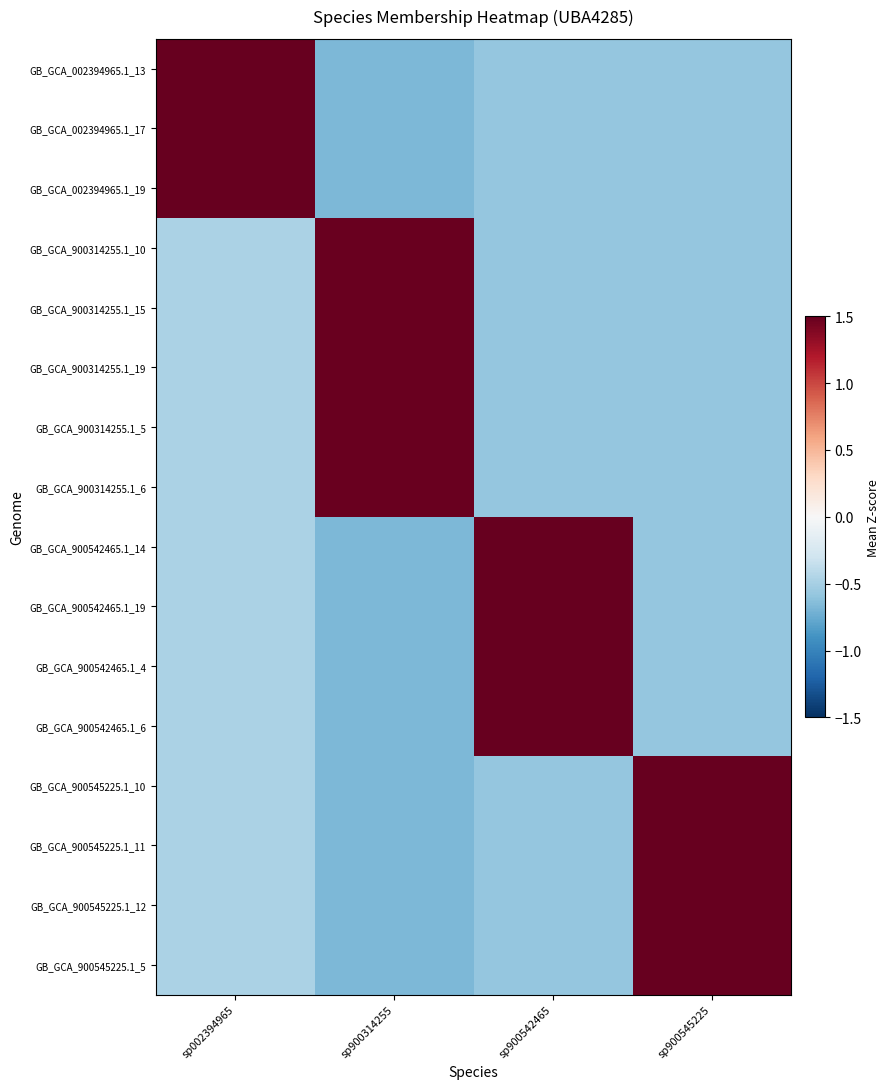

Which series has the widest spread of values?

GB_GCA_002394965.1_13